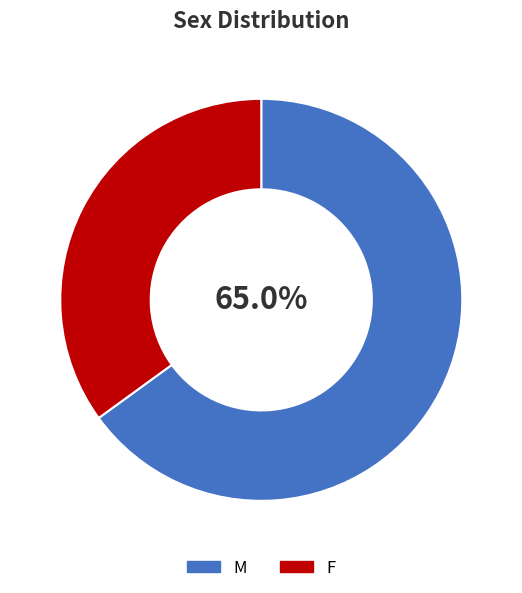

Is the sum of F and M greater than half?

Yes